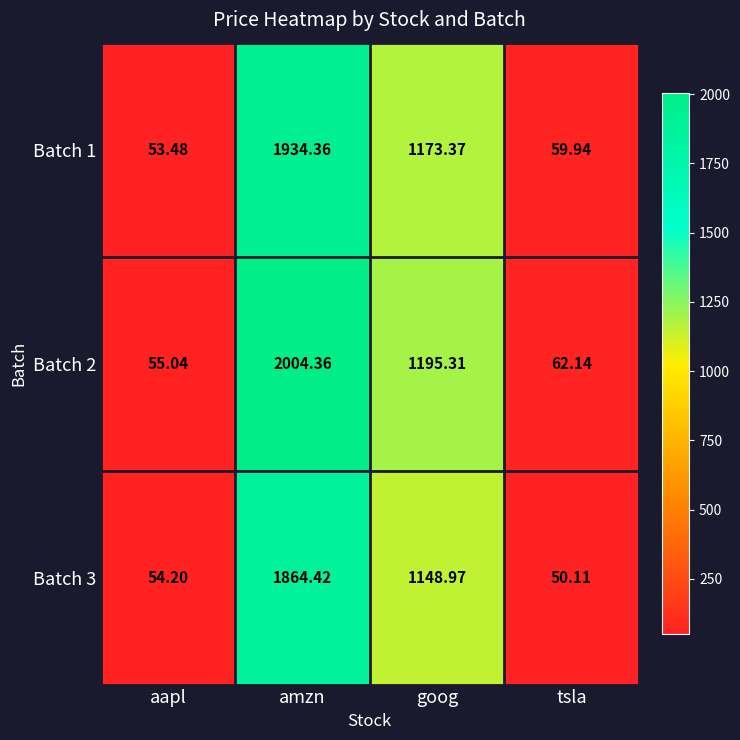

Rank the categories by Batch 3 value from lowest to highest.

tsla, aapl, goog, amzn